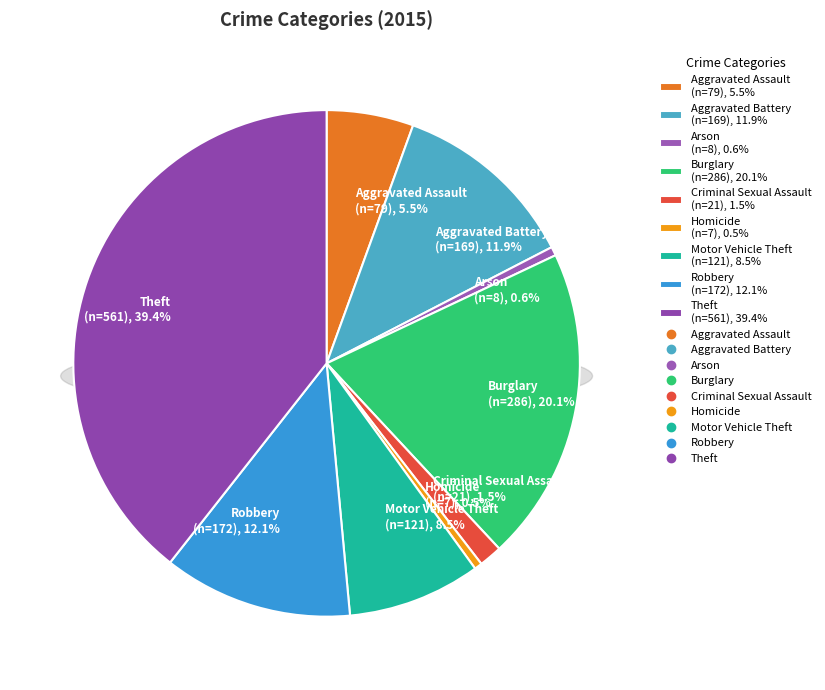

Which slice is the largest?

Theft